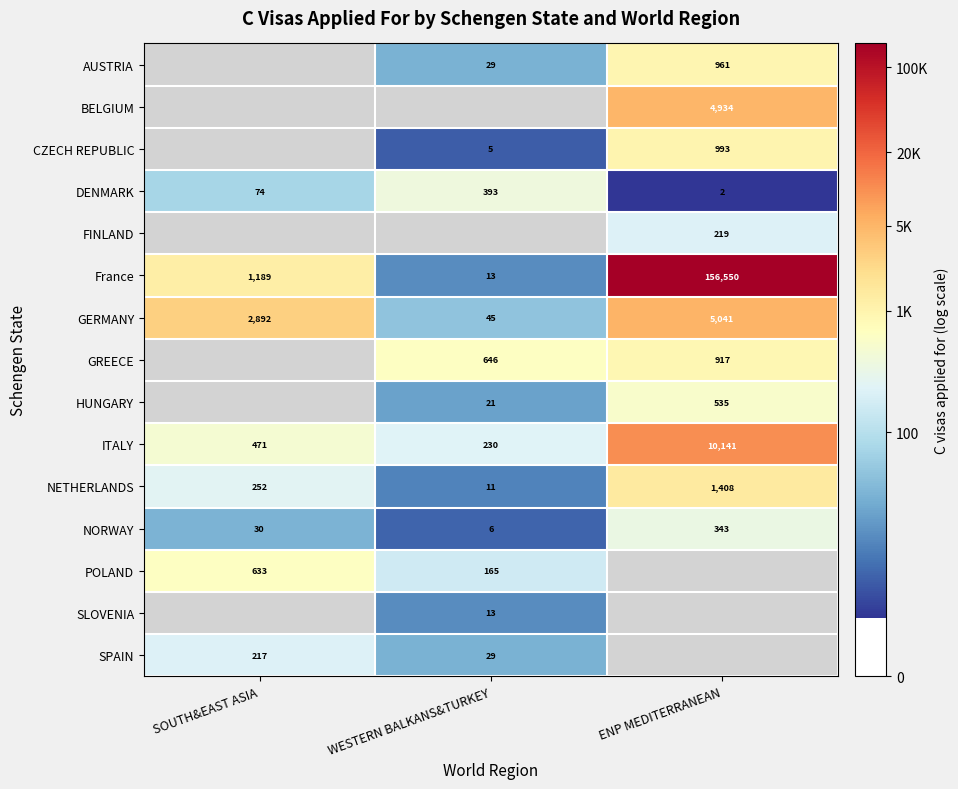

Is the value of CZECH REPUBLIC at ENP MEDITERRANEAN greater than the value of AUSTRIA at WESTERN BALKANS&TURKEY?

Yes